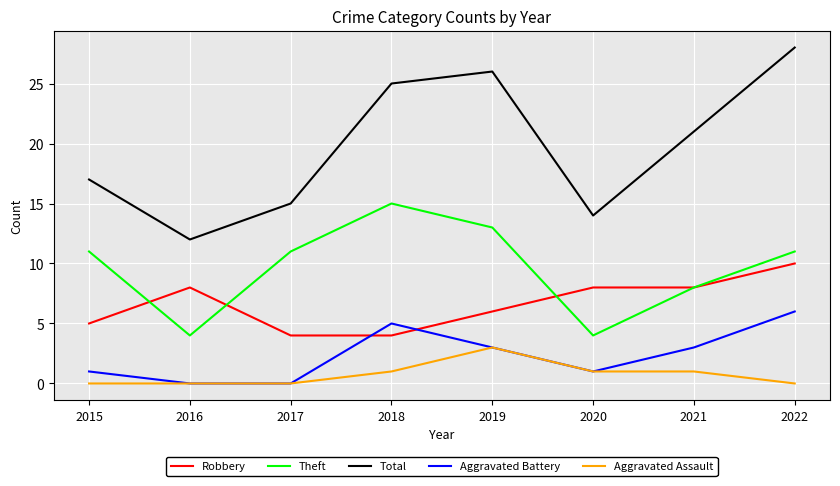

What is the maximum value for Total?

28